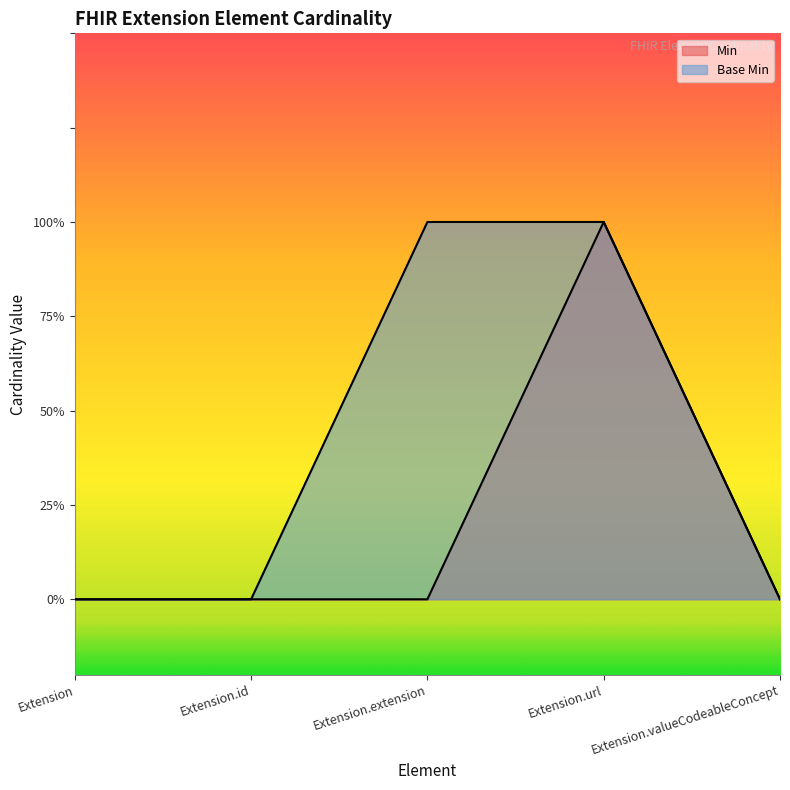

What are all the series names shown in the legend?

Min, Base Min